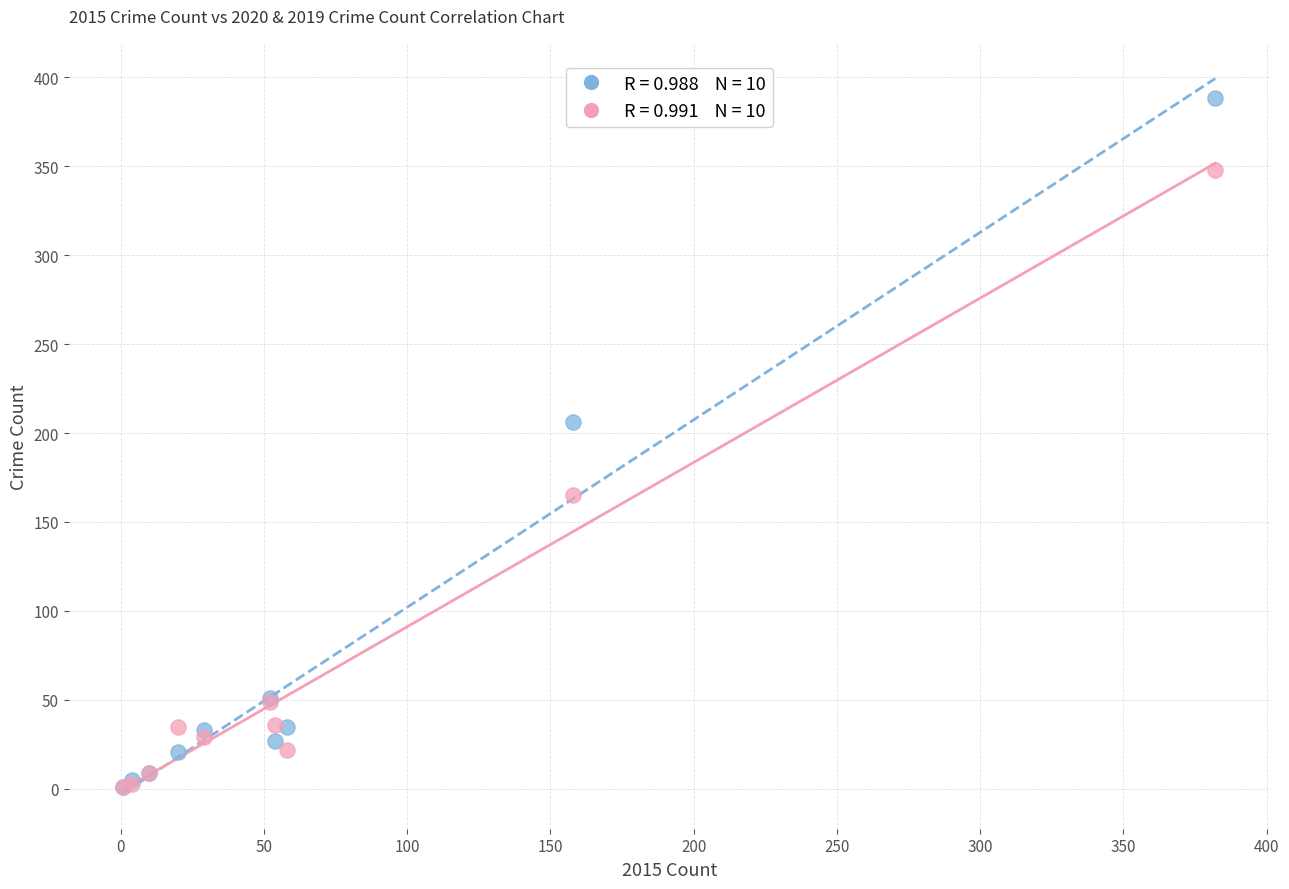

Across all series, what Y value is closest to 194?

206